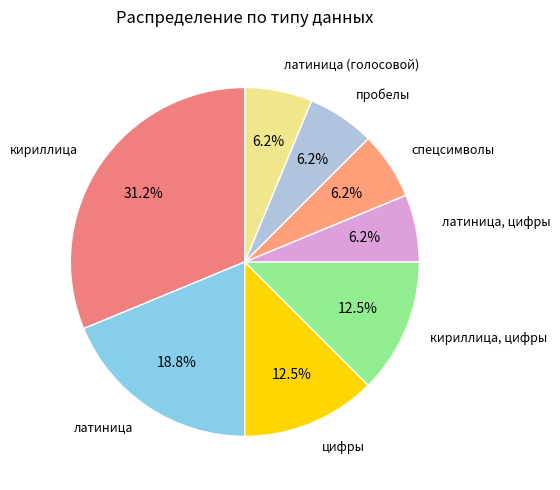

Rank the categories by value from lowest to highest.

латиница, цифры, спецсимволы, пробелы, латиница (голосовой), цифры, кириллица, цифры, латиница, кириллица